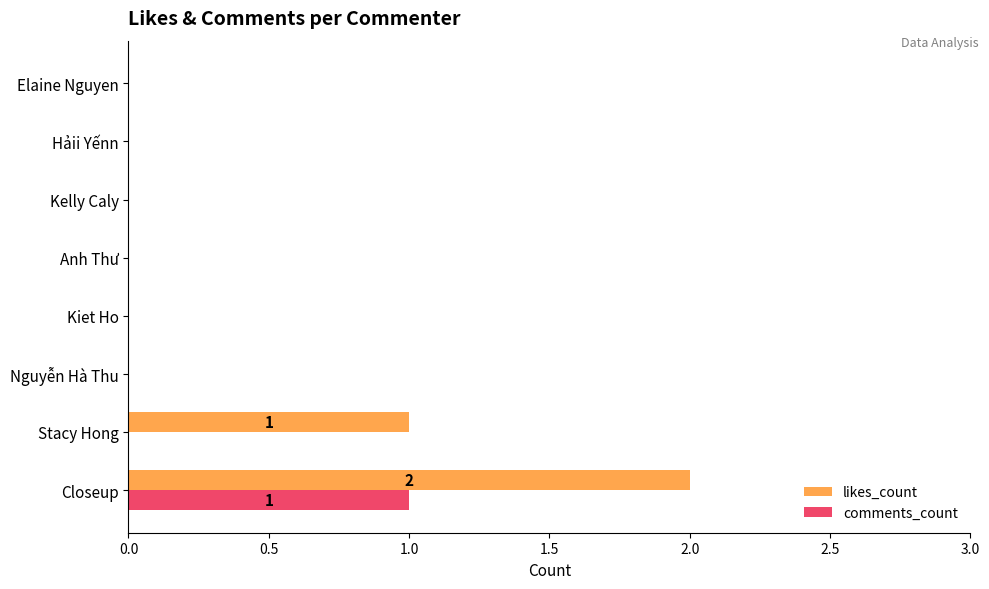

How many series are shown in this chart?

2